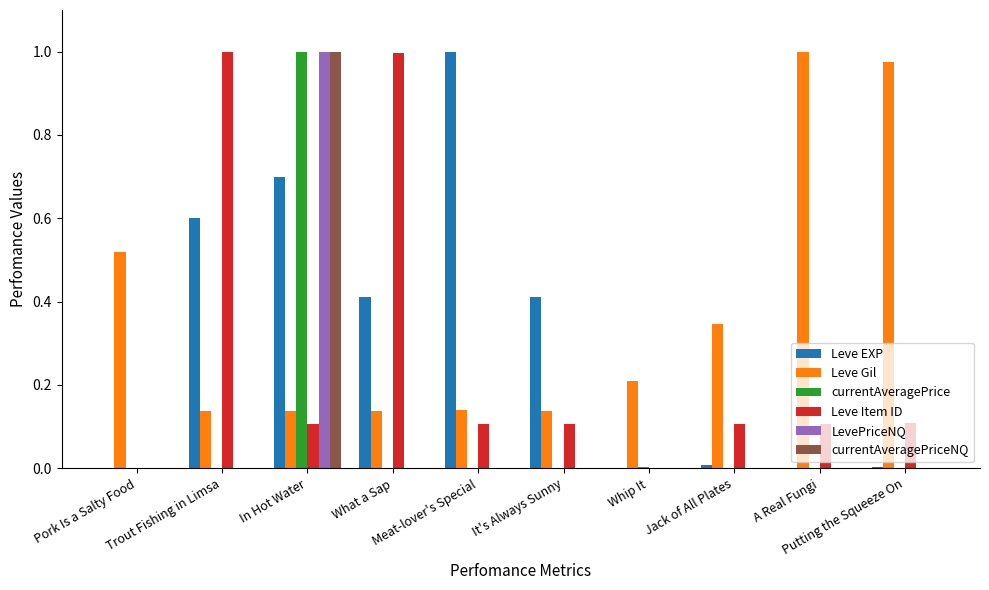

True or false: Leve EXP has a value of 0.7 at In Hot Water.

True